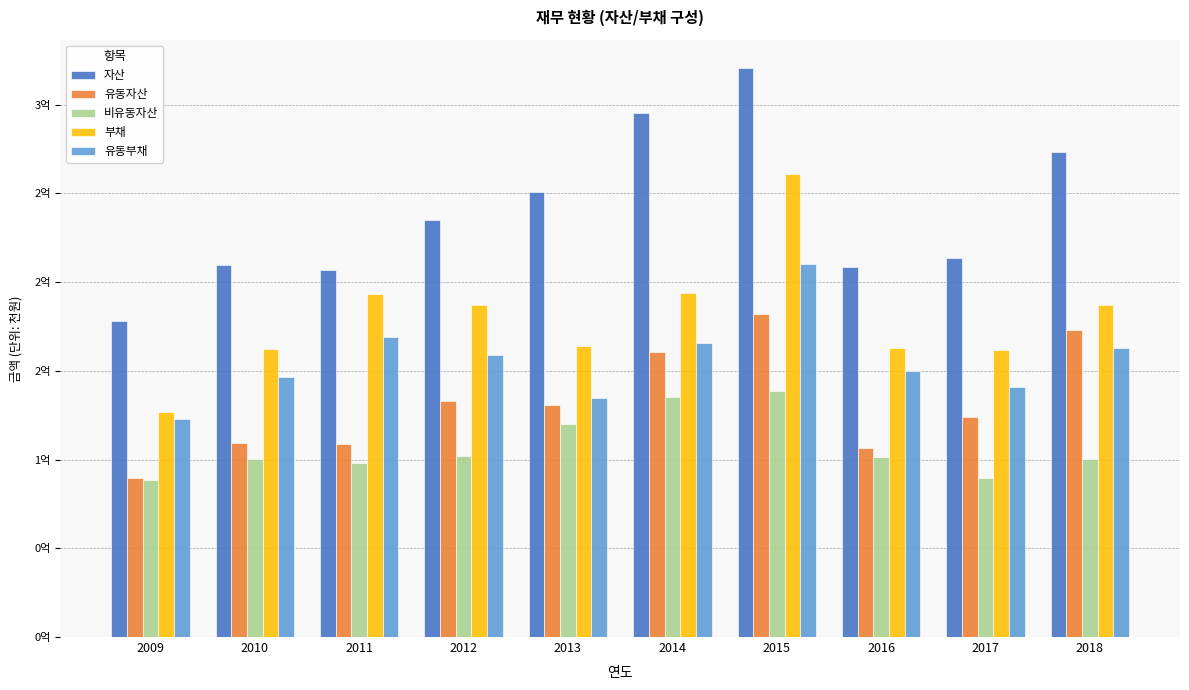

What are all the series names shown in the legend?

자산, 유동자산, 비유동자산, 부채, 유동부채